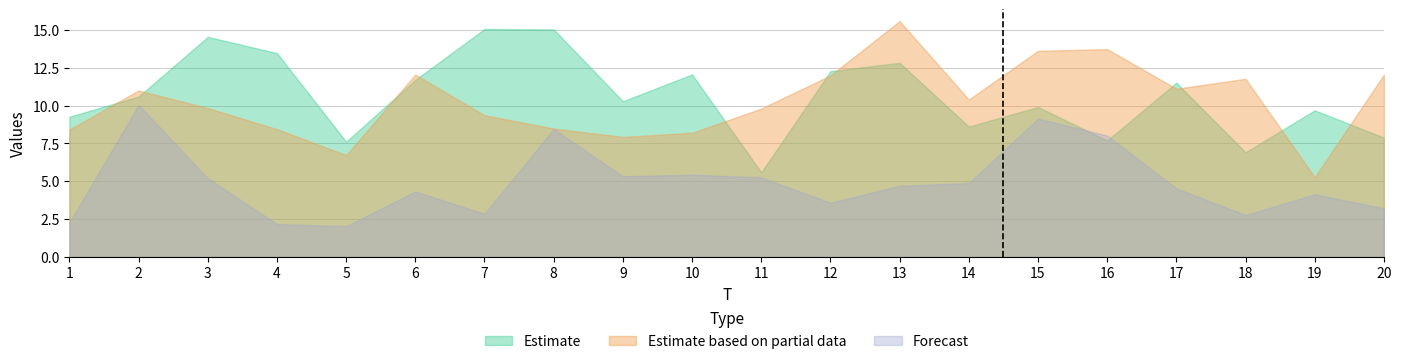

At 13, list the series in order from smallest to largest.

Forecast, Estimate, Estimate based on partial data